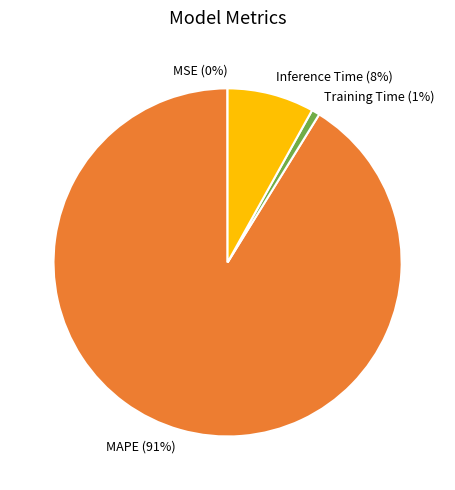

What is the ratio of the value at Inference Time to the value at MAPE?

0.1